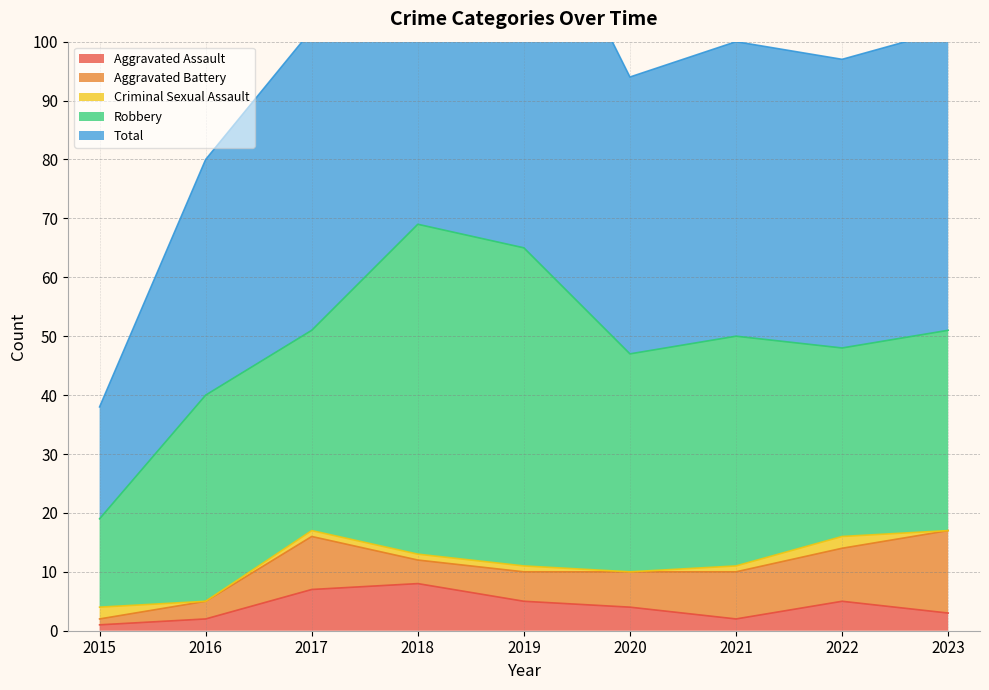

Is it true that Criminal Sexual Assault equals 0 at 2023?

True